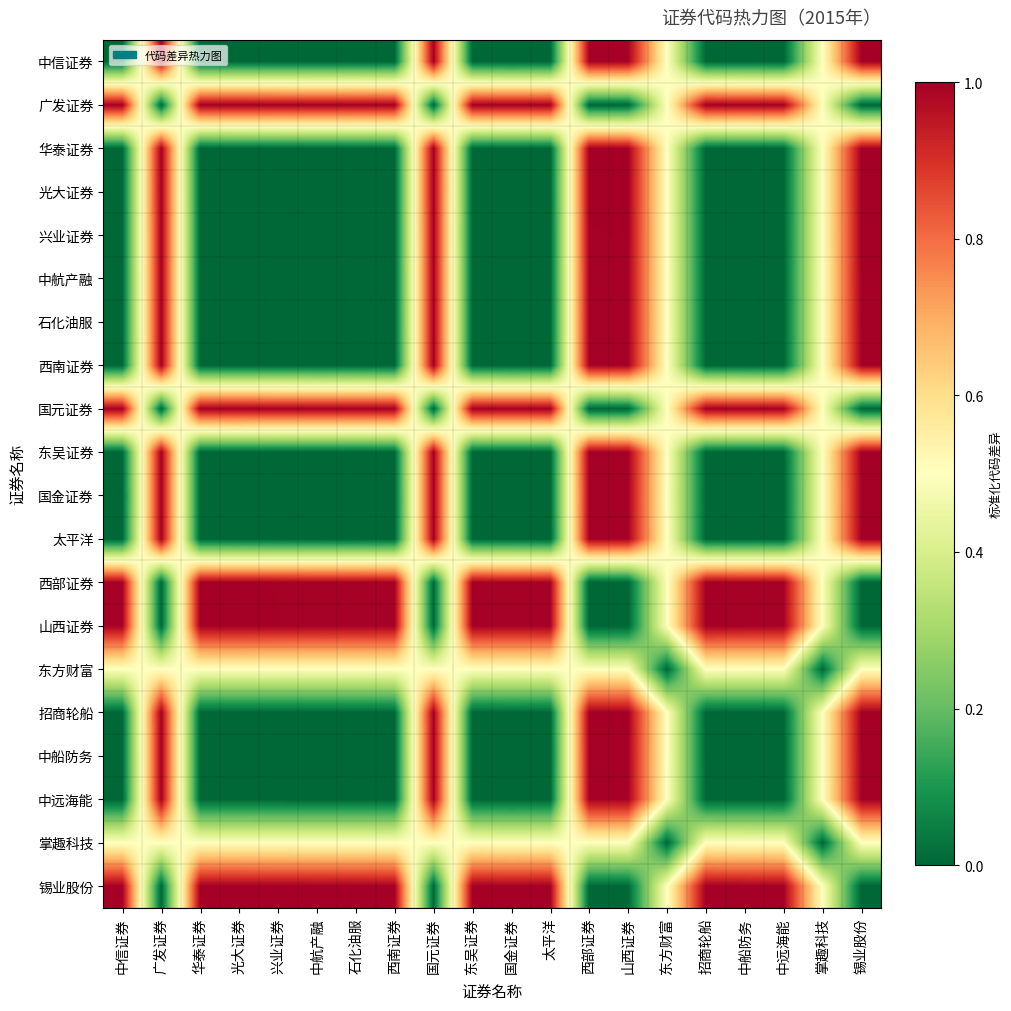

At which category is the sum across all series the highest?

国元证券